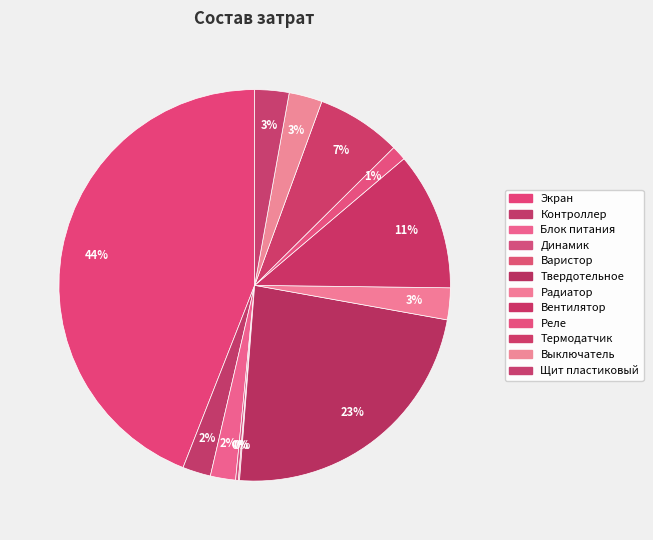

Count the number of slices in the pie.

12